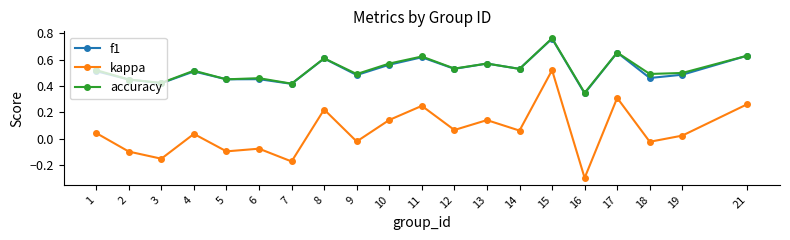

What is the lowest value of the kappa series?

-0.3